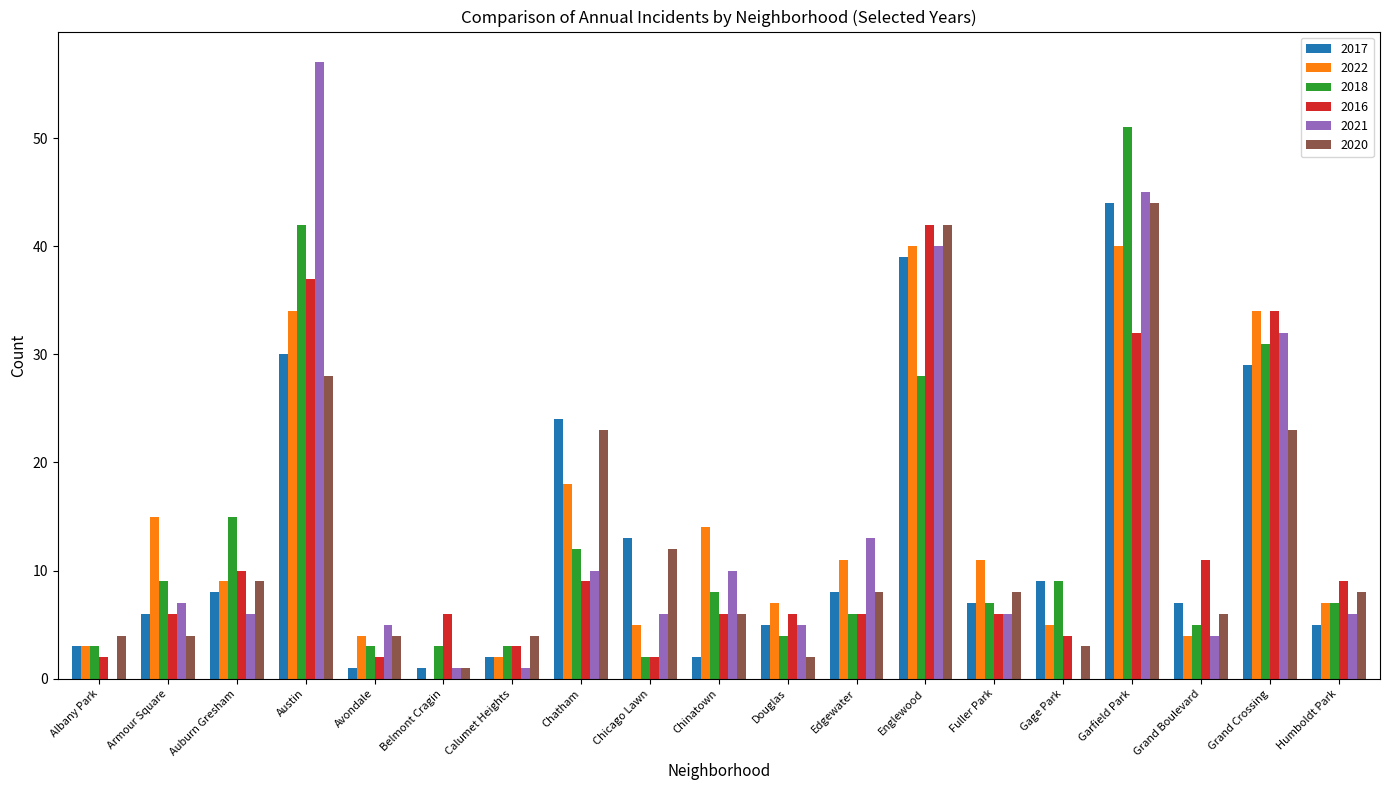

Which series changed the most between Austin and Douglas?

2021